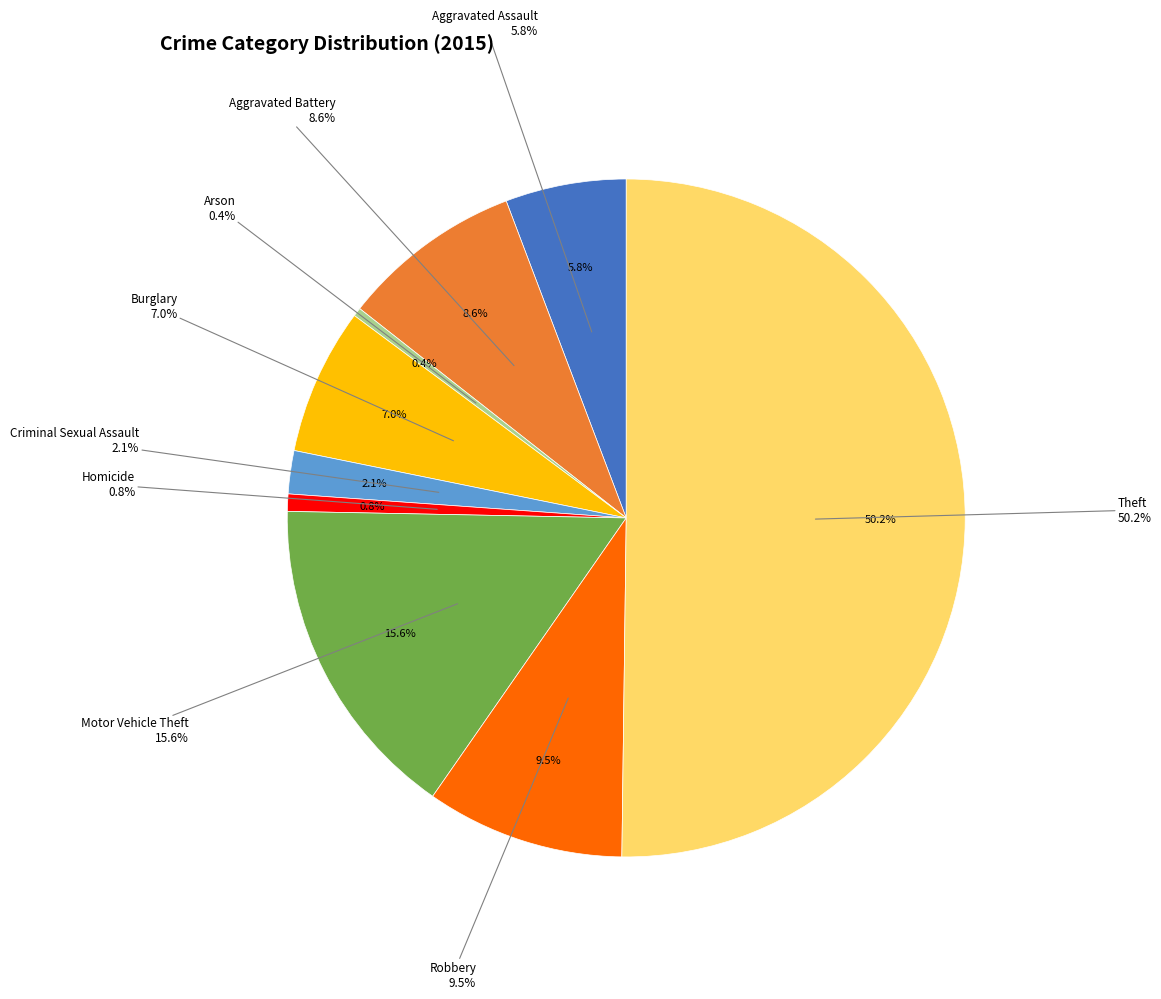

To the nearest percent, what portion does Robbery represent?

9%